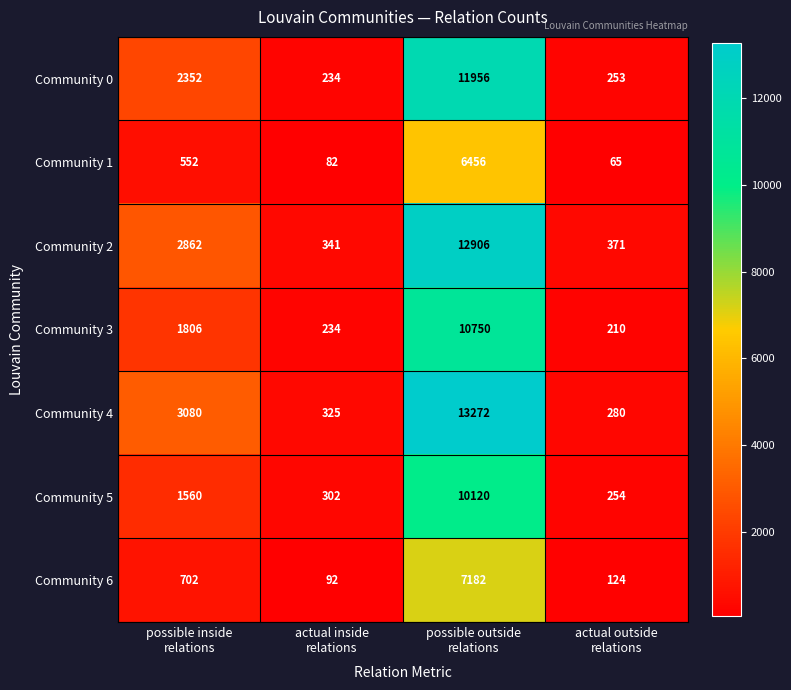

Count the number of data series in this chart.

7